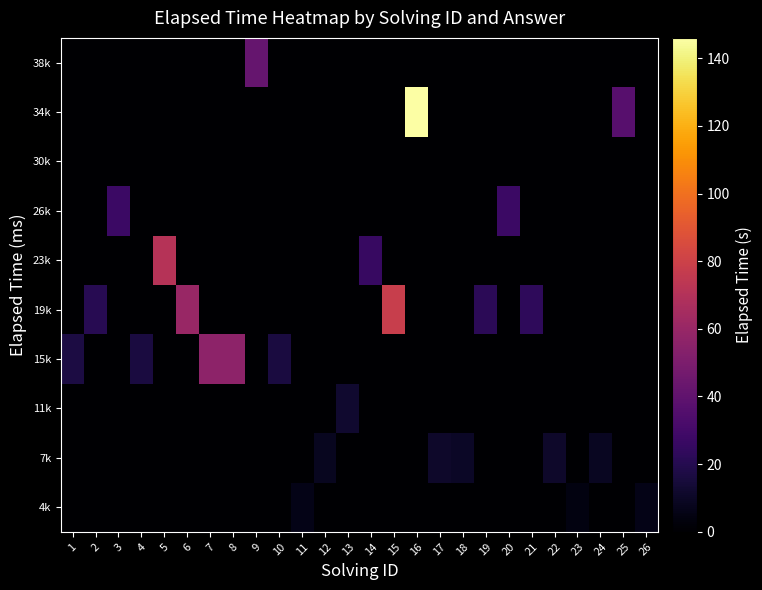

Count the number of categories in the chart.

26